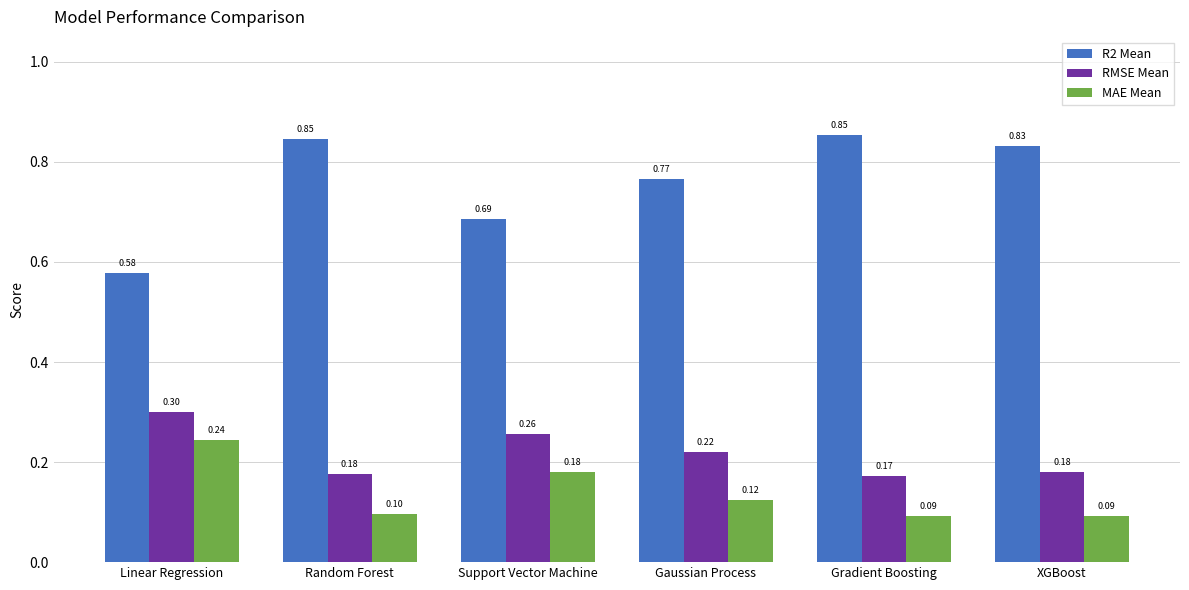

What is the label of the 5th bar from the left?

Gradient Boosting